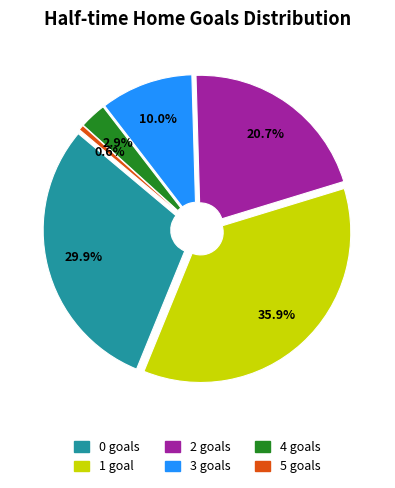

Count the number of slices in the pie.

6